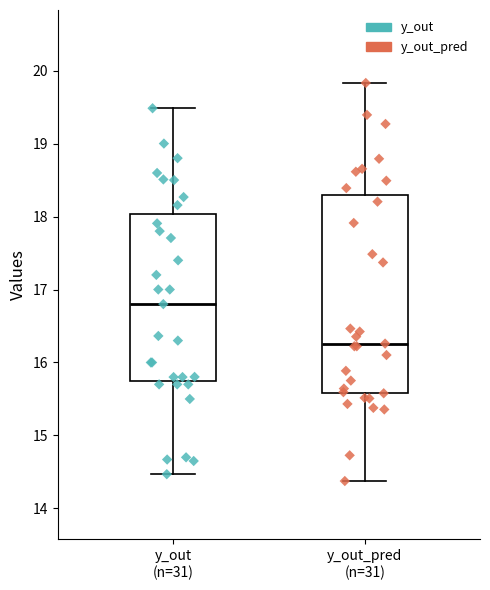

Comparing the boxes themselves (not the whiskers), which one is the tallest?

y_out_pred (n=31)